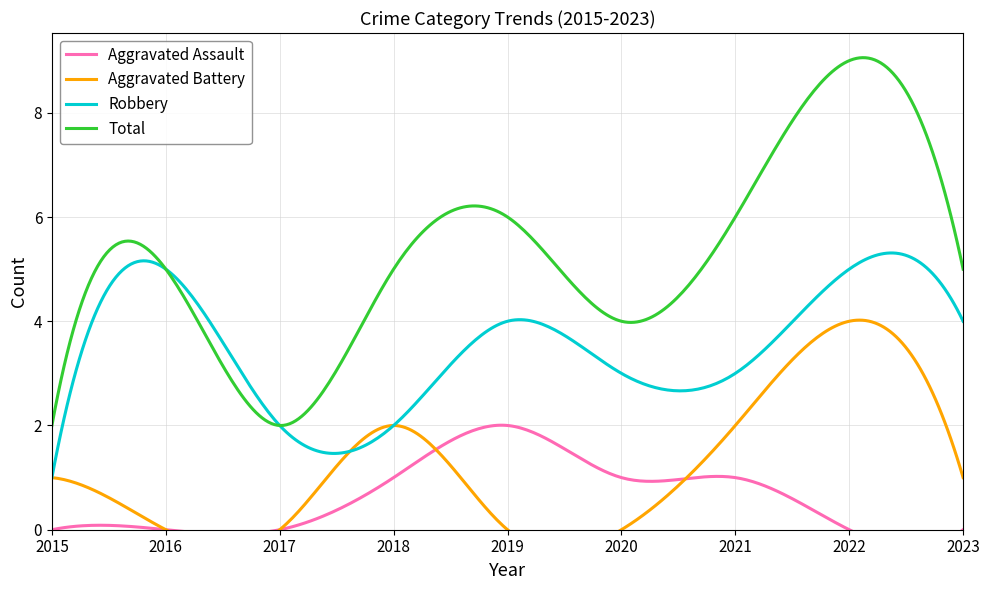

Reading right to left, transcribe all the data shown in this chart.

Aggravated Assault: 0	0	1	1	2	1	0	0	0
Aggravated Battery: 1	4	2	0	0	2	0	0	1
Robbery: 4	5	3	3	4	2	2	5	1
Total: 5	9	6	4	6	5	2	5	2